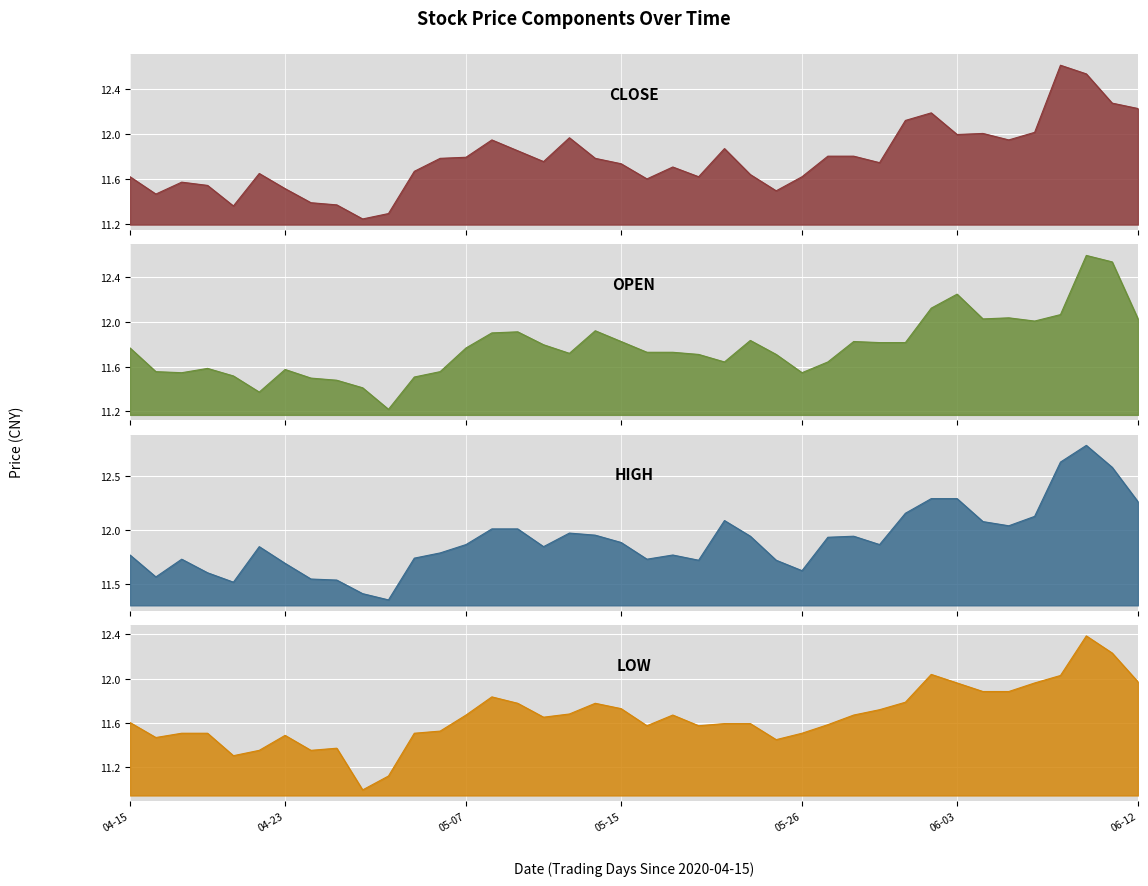

True or false: low and open intersect in this chart.

False